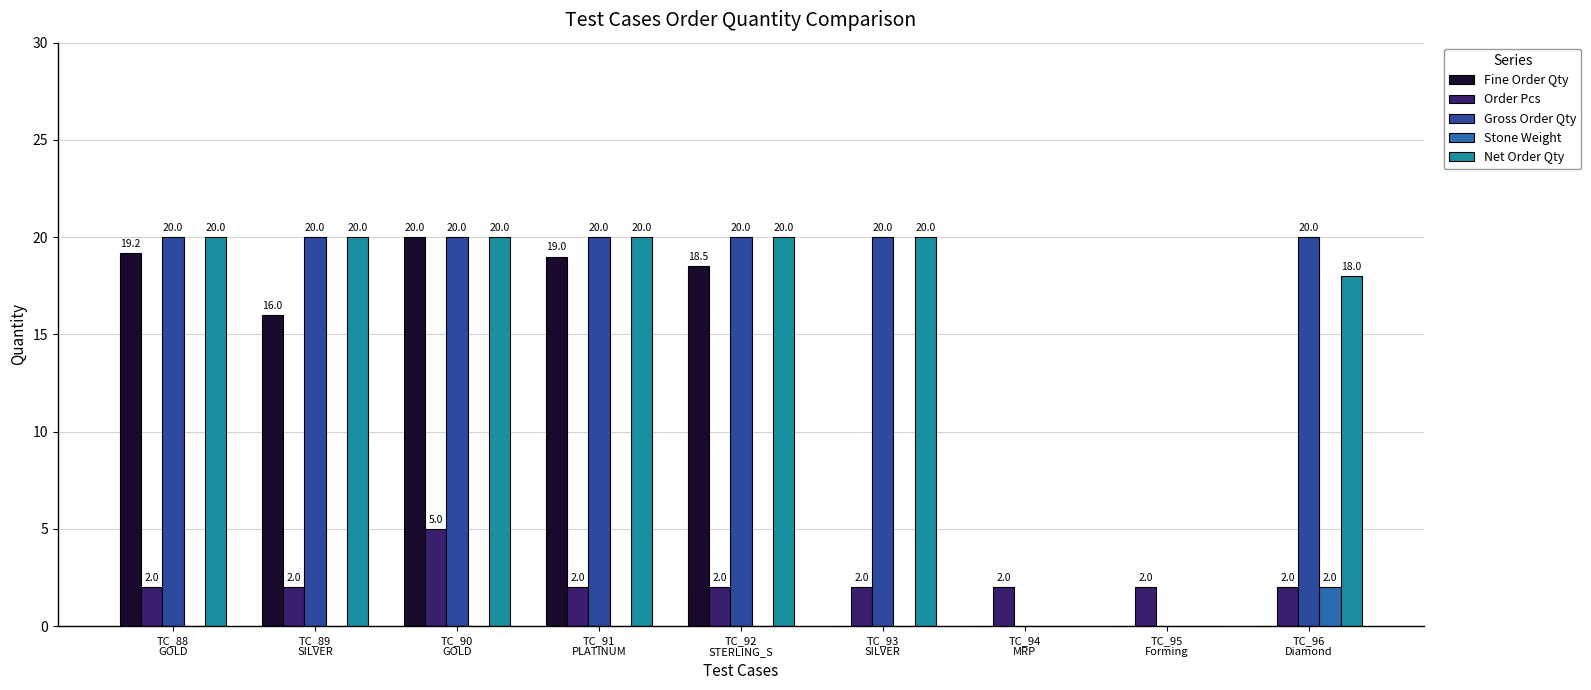

Rank the series by their maximum value, from lowest to highest.

Stone Weight, Order Pcs, Fine Order Qty, Gross Order Qty, Net Order Qty